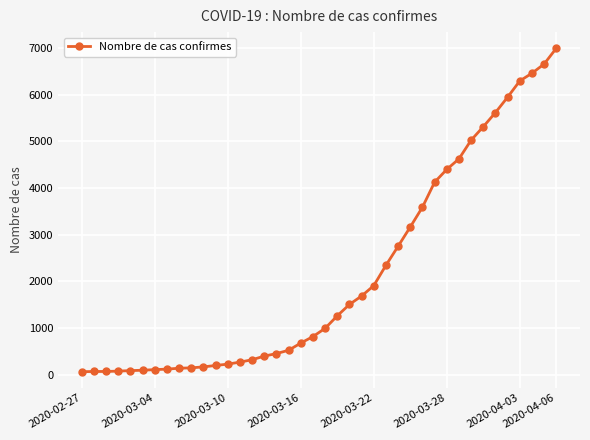

Does the chart display data point markers on the line(s)?

Yes